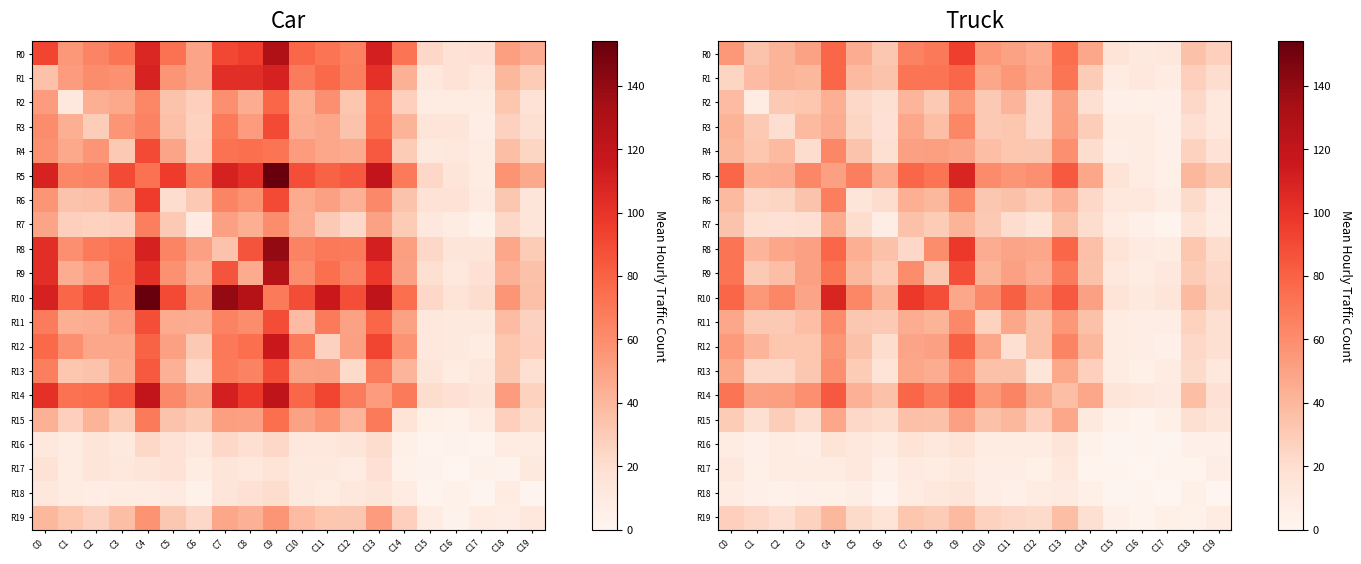

At C15, list the series in order from smallest to largest.

R16, R18, R17, R15, R2, R19, R4, R1, R7, R11, R12, R3, R13, R6, R9, R14, R0, R5, R8, R10